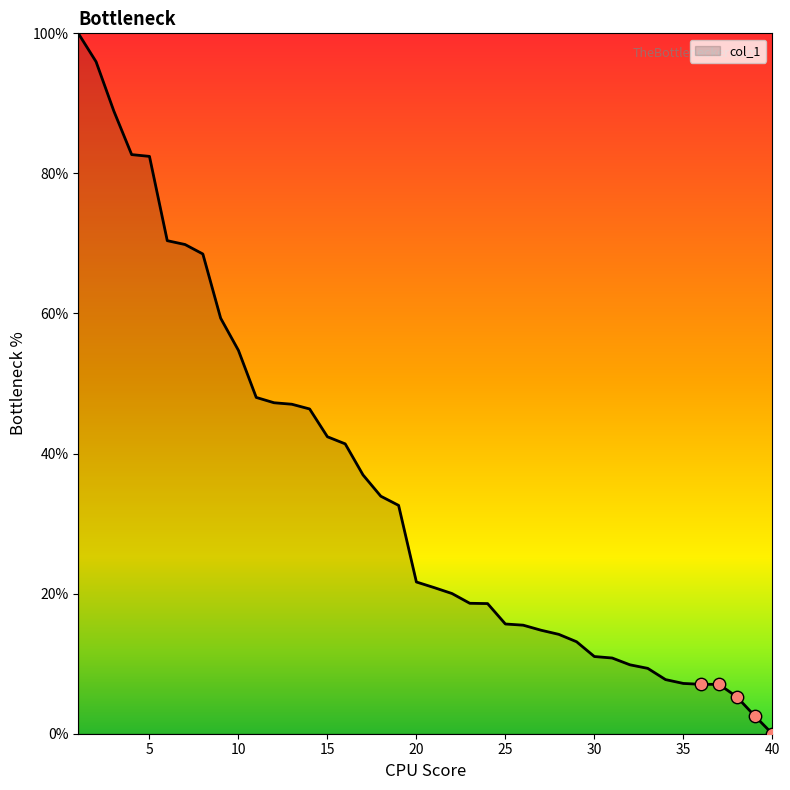

What is the difference between the maximum and minimum values?

100.0